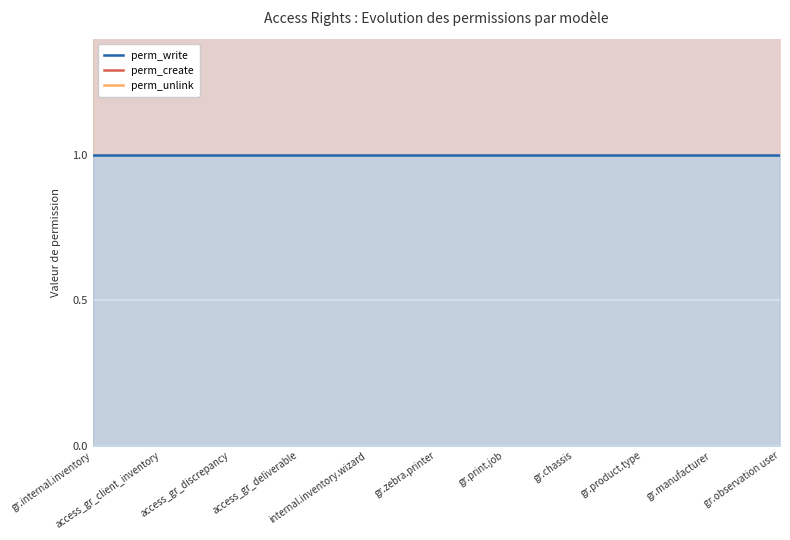

Read the perm_write value at gr.observation user.

1